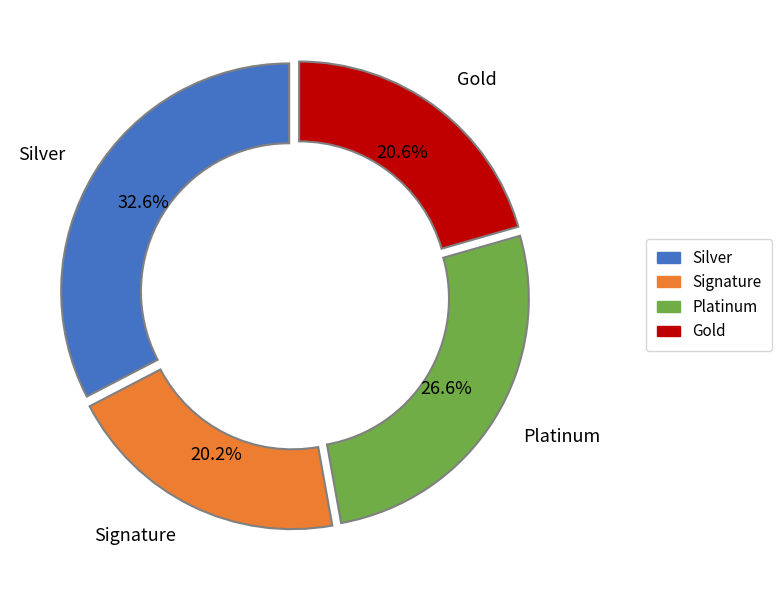

Is there a majority slice in this chart?

No